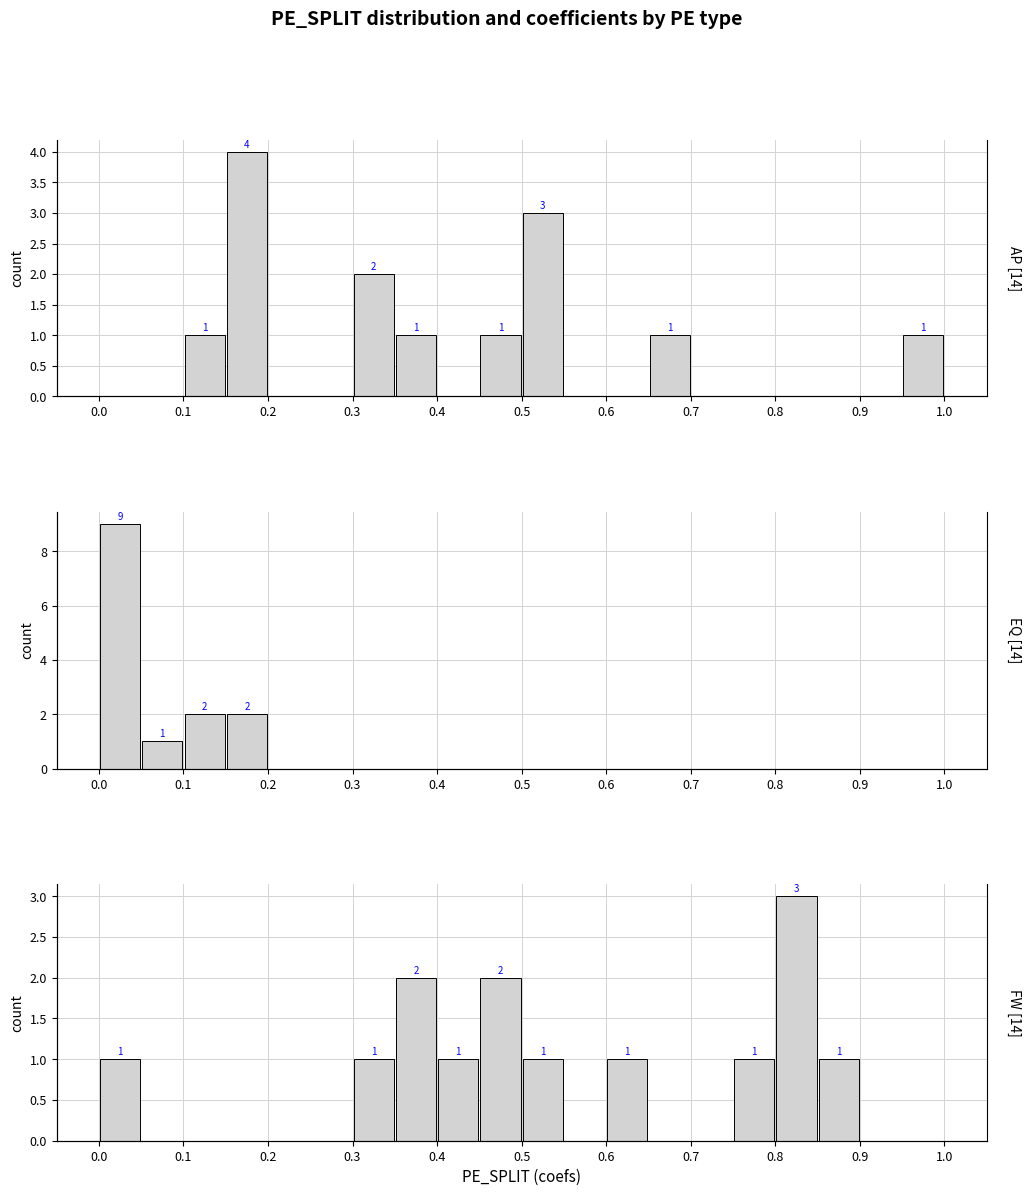

How many bars are there in each group?

3